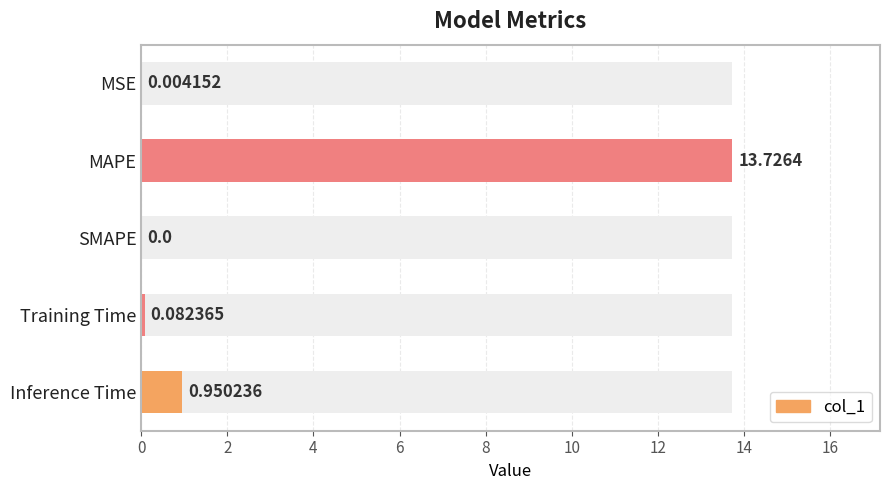

What is the greatest value displayed?

13.7